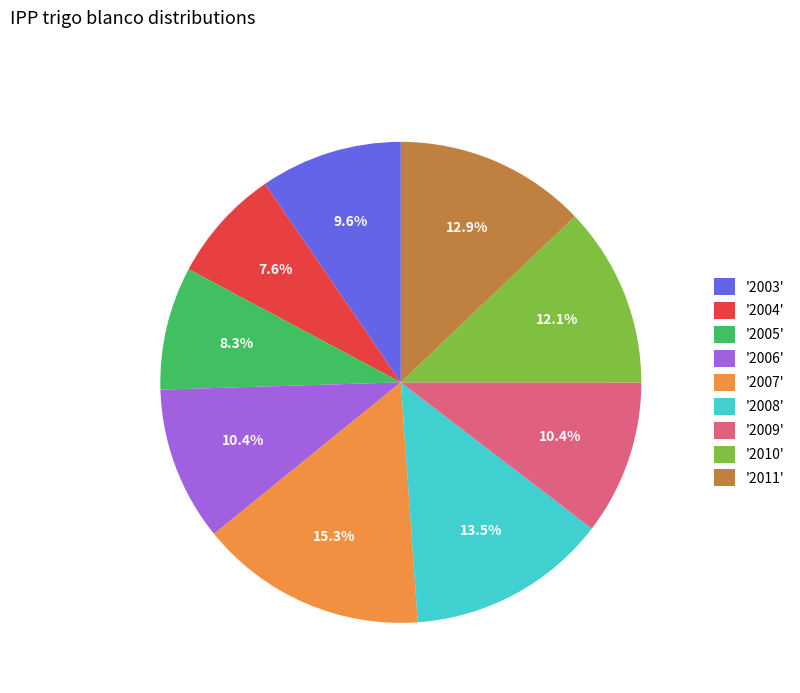

How many segments does this pie chart have?

9